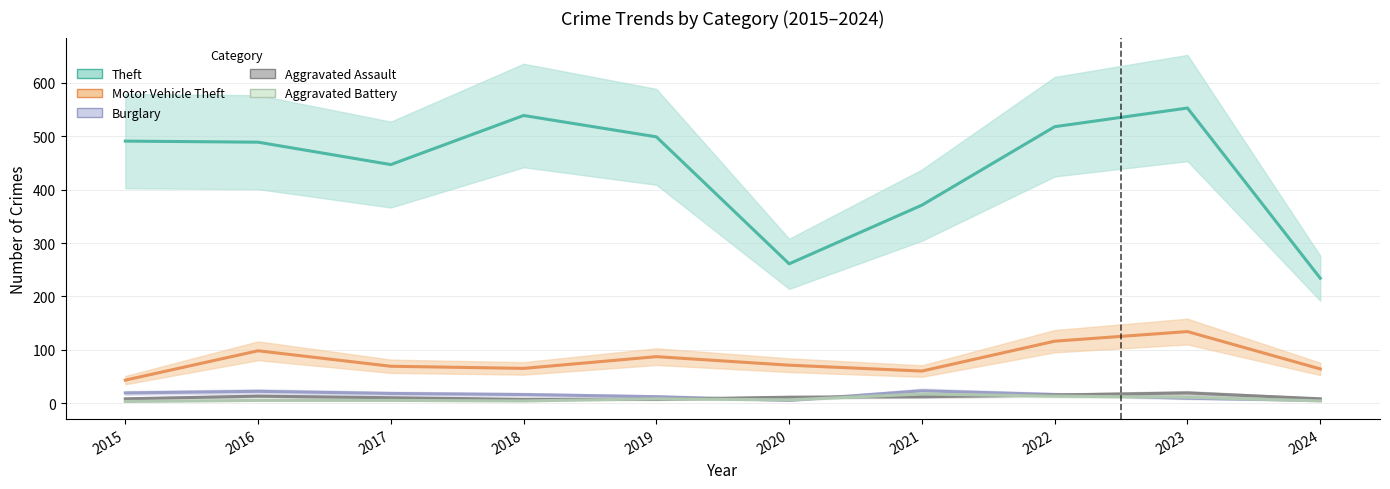

What is the sum of the Burglary values at 2019 and 2018?

28